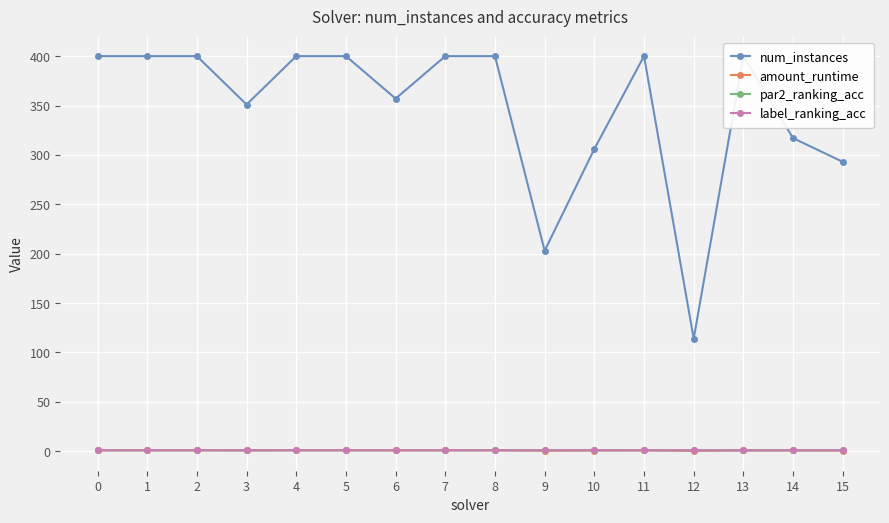

The amount_runtime series shows 1.0 at 11. True or false?

True